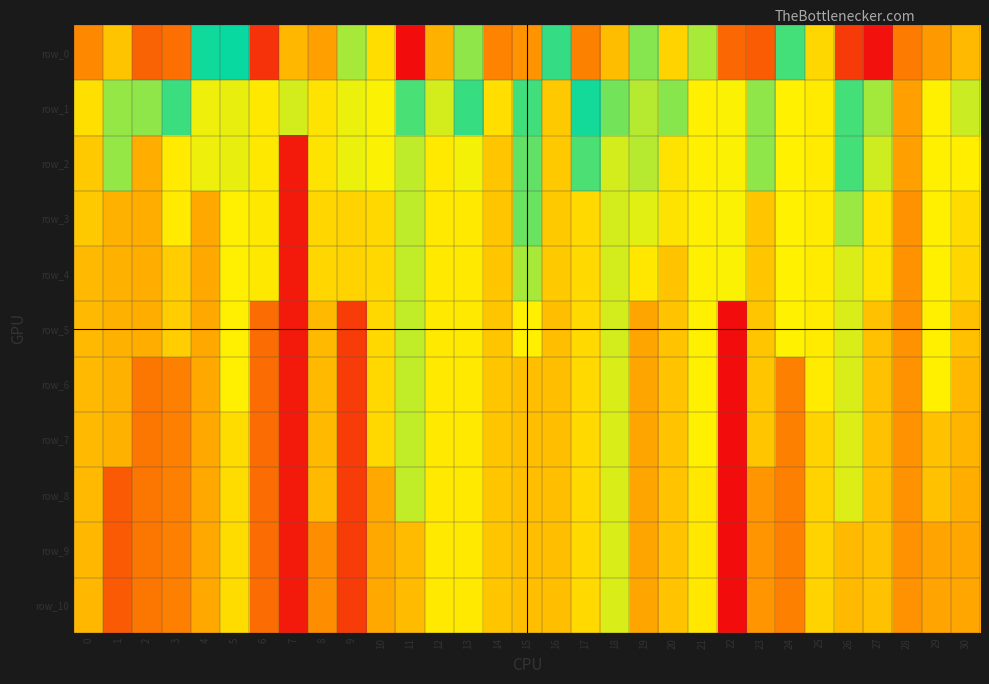

At 28, list the series in order from smallest to largest.

row_3, row_4, row_5, row_6, row_7, row_8, row_9, row_10, row_1, row_2, row_0